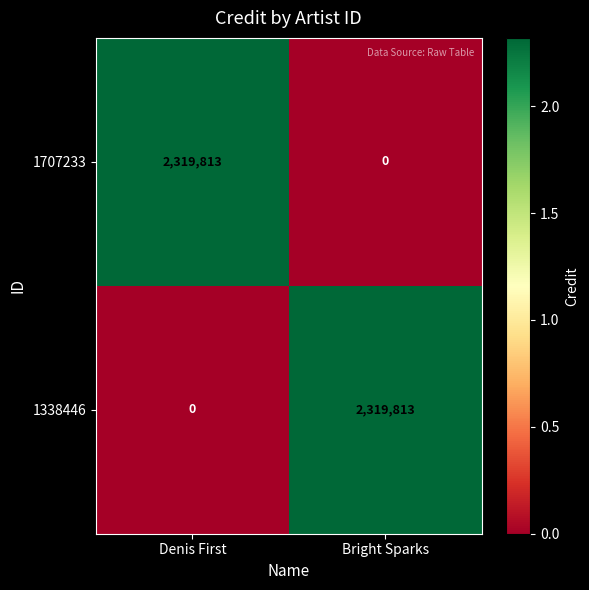

At which label does 1338446 reach its peak?

Bright Sparks